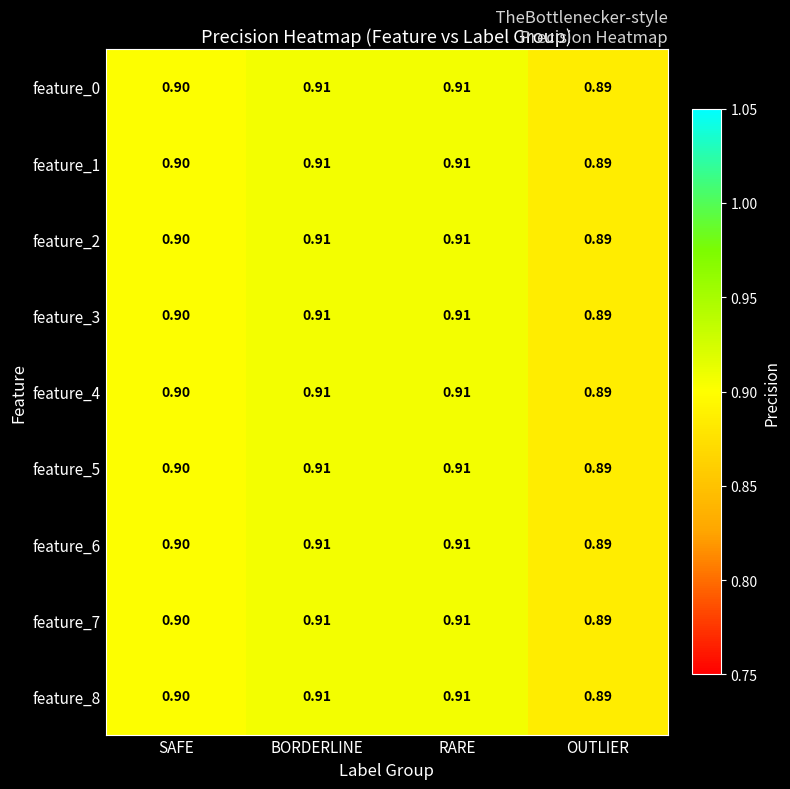

Where is feature_0 nearest to the value 0?

OUTLIER